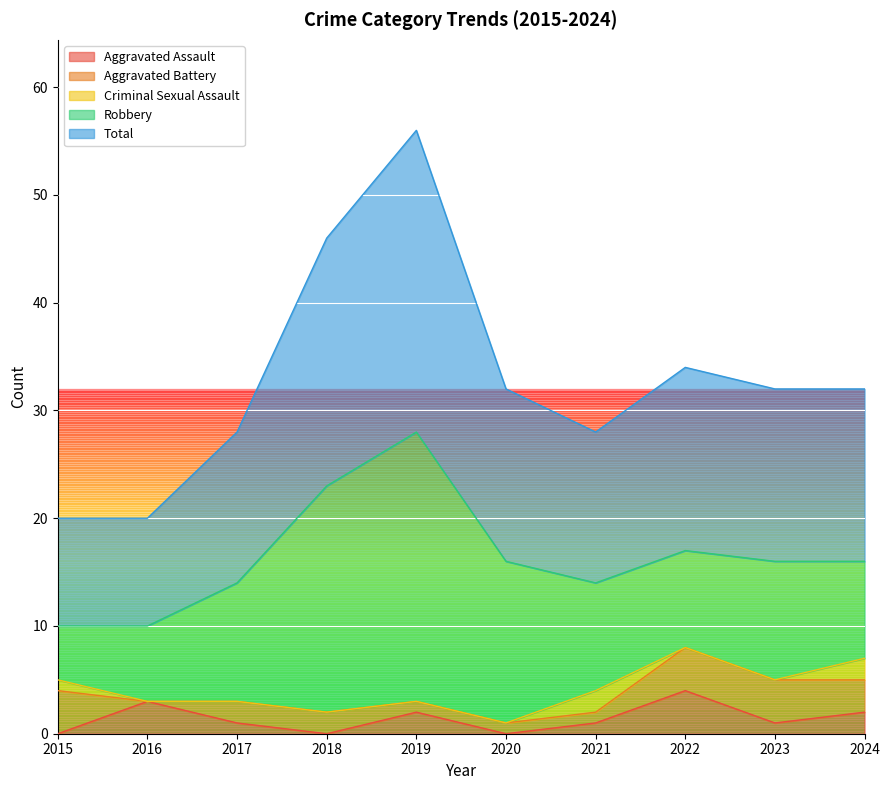

Does the chart display data point markers on the line(s)?

No